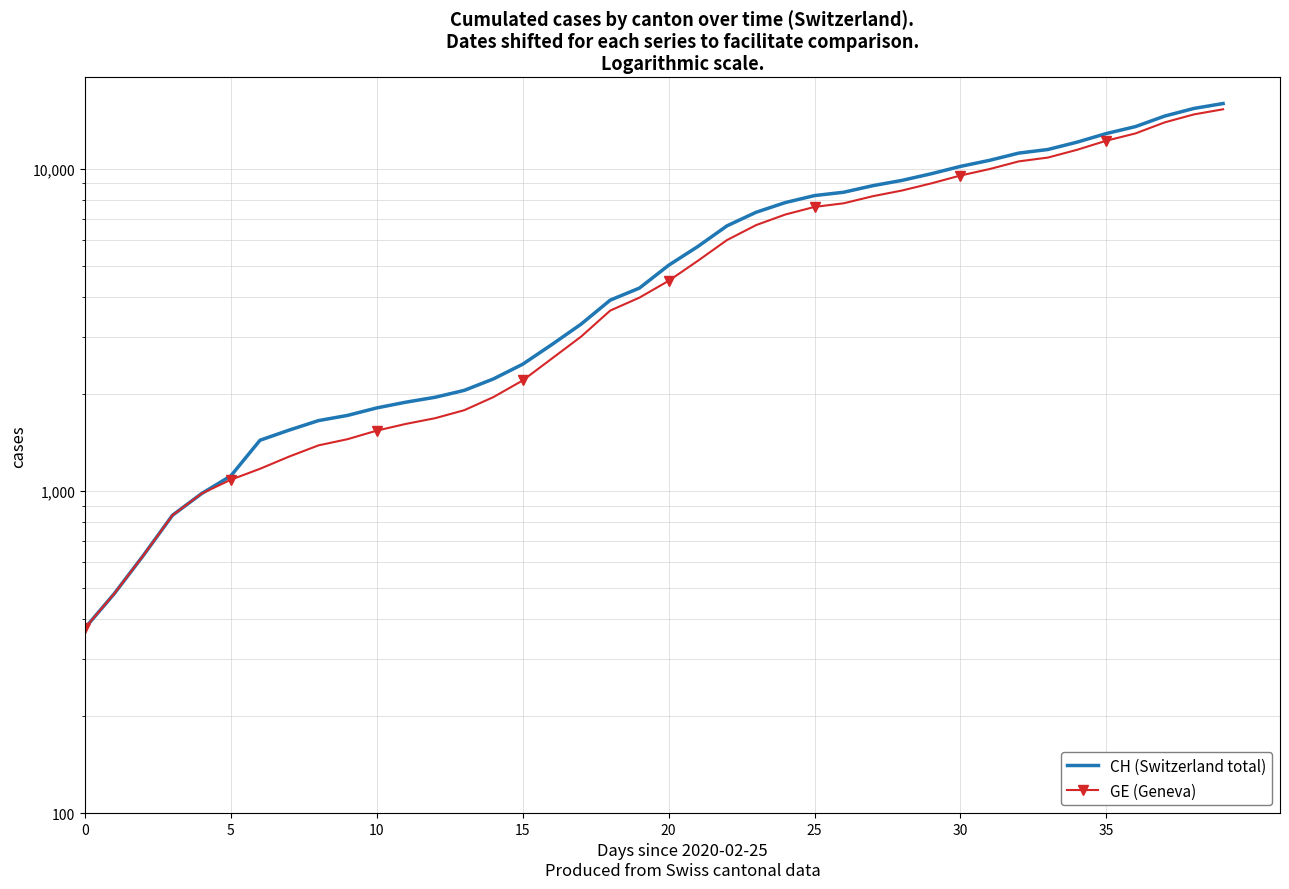

True or false: GE (Geneva) and CH (Switzerland total) cross at least once.

False